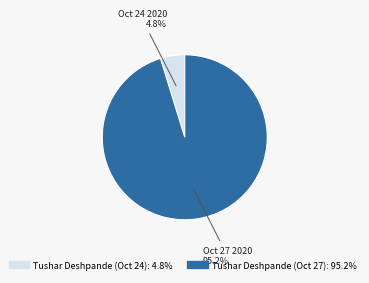

The Tushar Deshpande (Oct 27) slice represents 95% of the pie. True or false?

True